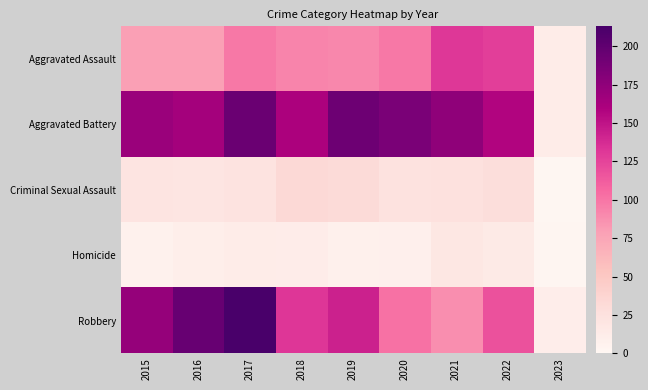

What is the difference between the highest and lowest values at 2022?

143